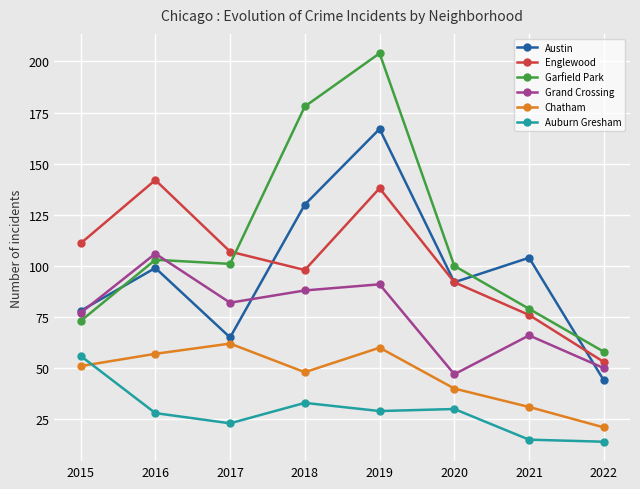

Reading left to right, transcribe all the data shown in this chart.

Austin: 2015=78	2016=99	2017=65	2018=130	2019=167	2020=92	2021=104	2022=44
Englewood: 2015=111	2016=142	2017=107	2018=98	2019=138	2020=92	2021=76	2022=53
Garfield Park: 2015=73	2016=103	2017=101	2018=178	2019=204	2020=100	2021=79	2022=58
Grand Crossing: 2015=77	2016=106	2017=82	2018=88	2019=91	2020=47	2021=66	2022=50
Chatham: 2015=51	2016=57	2017=62	2018=48	2019=60	2020=40	2021=31	2022=21
Auburn Gresham: 2015=56	2016=28	2017=23	2018=33	2019=29	2020=30	2021=15	2022=14